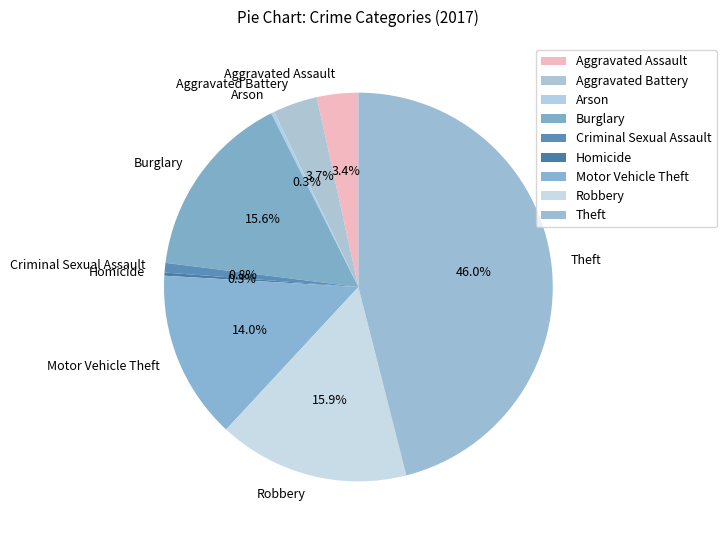

True or false: Burglary accounts for 16% of the total.

True